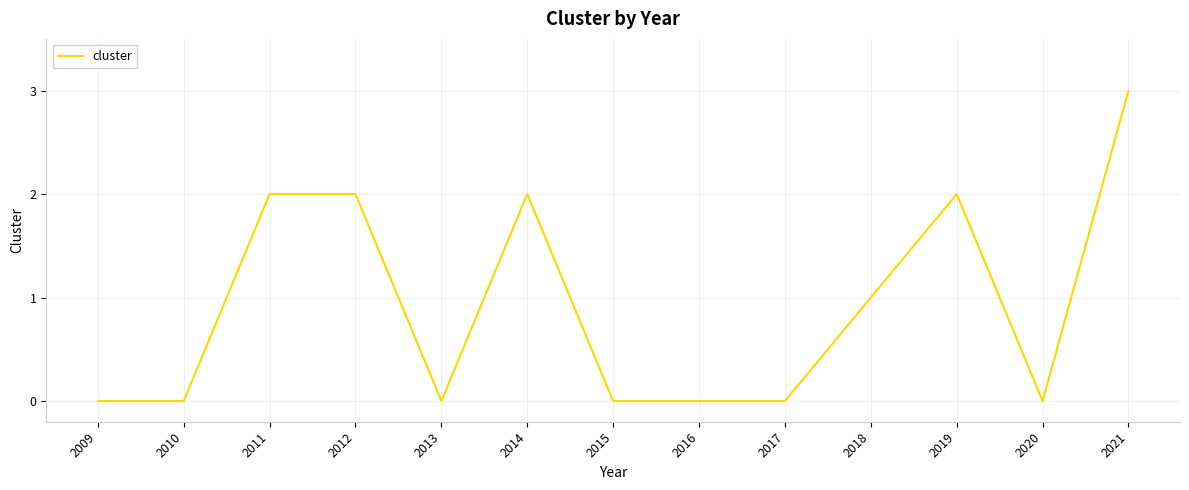

Reading right to left, extract all data points from this chart.

3	0	2	1	0	0	0	2	0	2	2	0	0